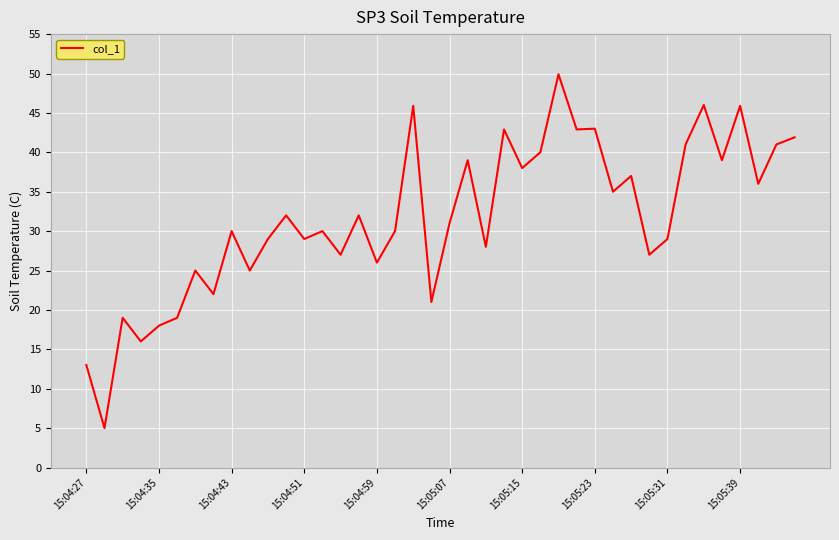

What is the maximum value shown in the chart?

49.9